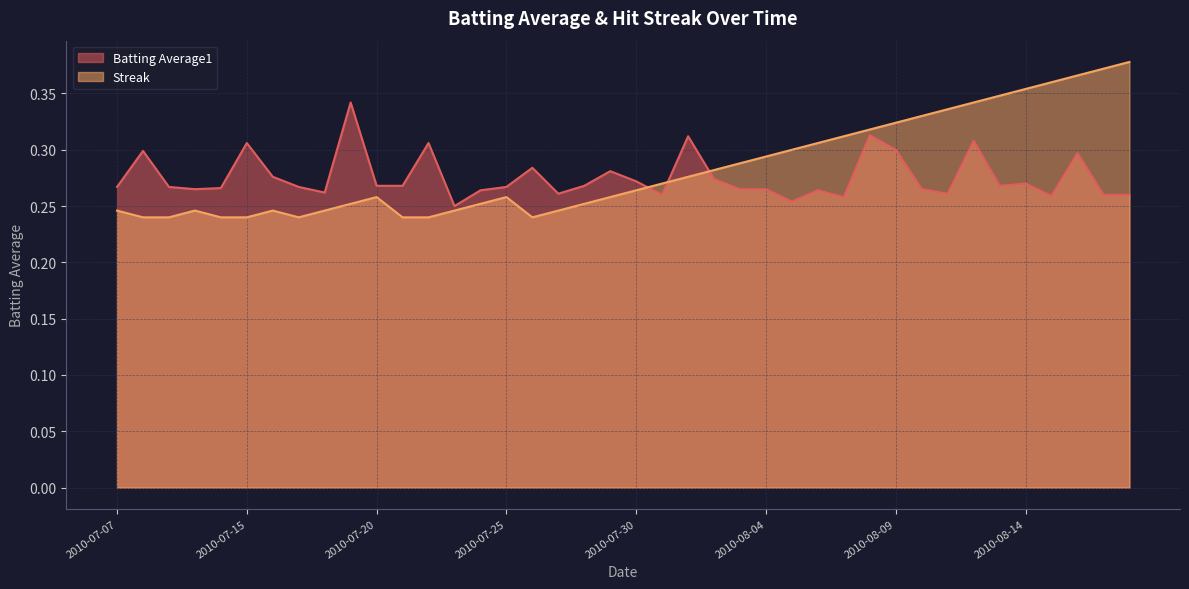

Reading left to right, what are all the values shown in this chart?

Batting Average1: 0.3	0.3	0.3	0.3	0.3	0.3	0.3	0.3	0.3	0.3	0.3	0.3	0.3	0.2	0.3	0.3	0.3	0.3	0.3	0.3	0.3	0.3	0.3	0.3	0.3	0.3	0.3	0.3	0.3	0.3	0.3	0.3	0.3	0.3	0.3	0.3	0.3	0.3	0.3	0.3
Streak: 0.2	0.2	0.2	0.2	0.2	0.2	0.2	0.2	0.2	0.3	0.3	0.2	0.2	0.2	0.3	0.3	0.2	0.2	0.3	0.3	0.3	0.3	0.3	0.3	0.3	0.3	0.3	0.3	0.3	0.3	0.3	0.3	0.3	0.3	0.3	0.4	0.4	0.4	0.4	0.4